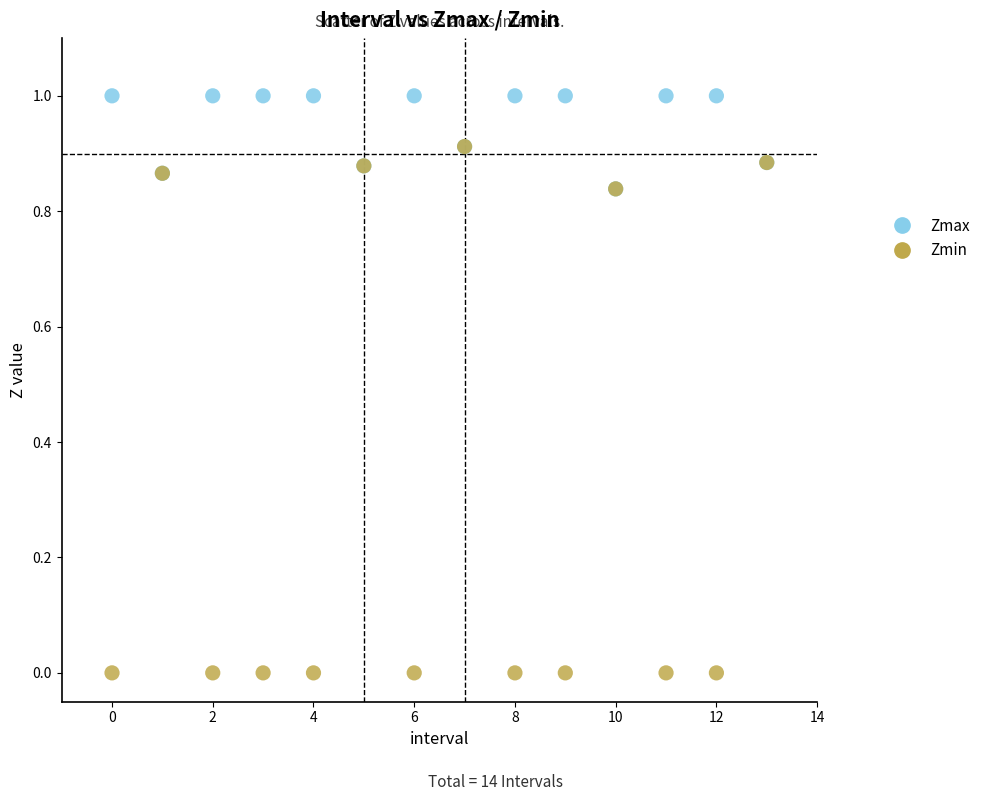

Which series reaches the minimum Y coordinate?

Zmin